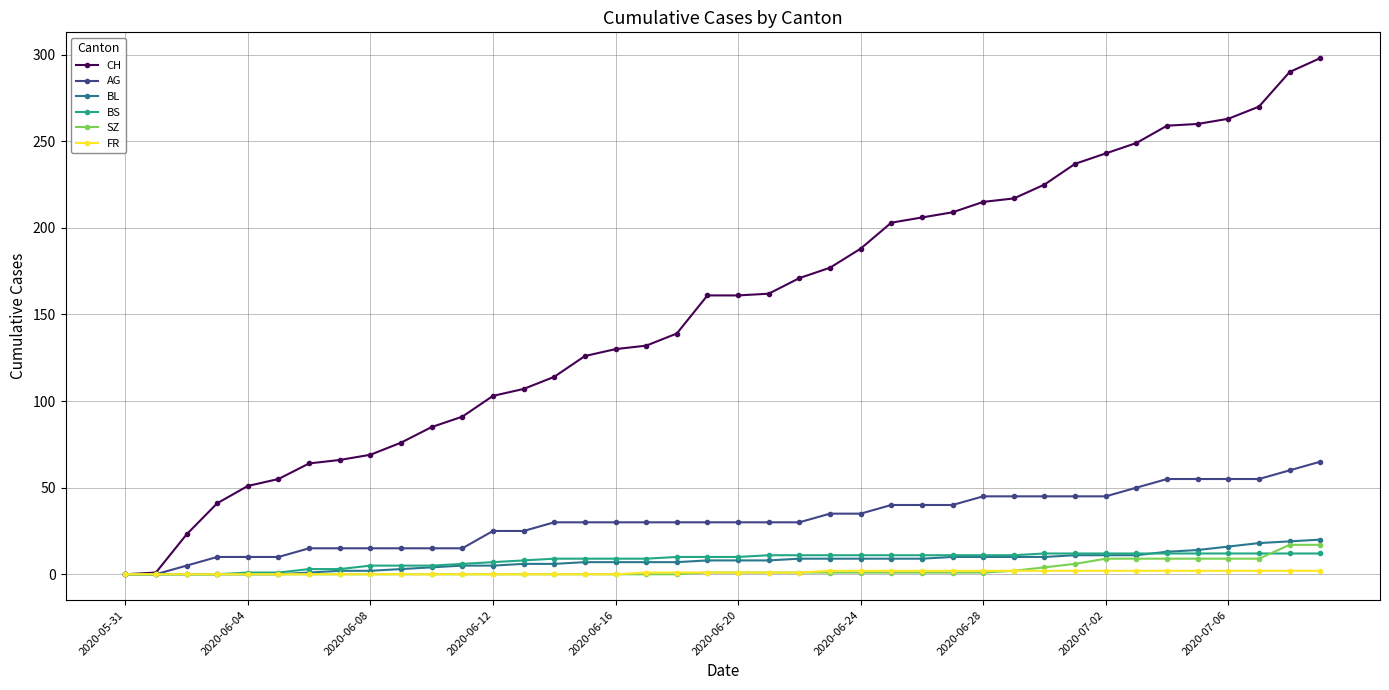

Which series has the largest total across all categories?

CH